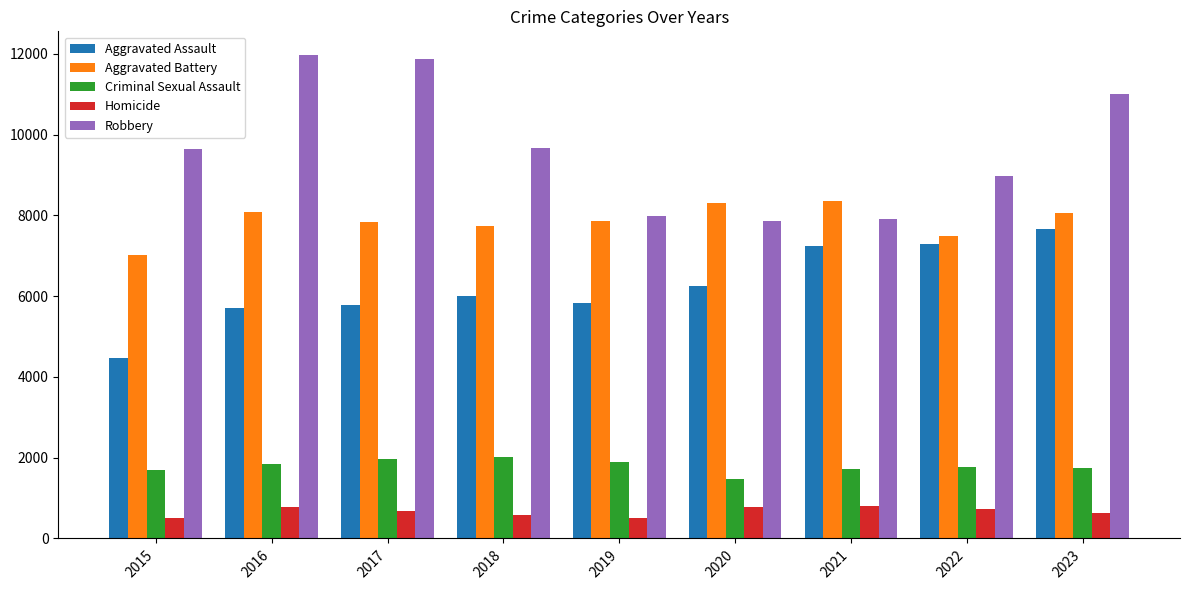

At which label is Robbery closest to 9907?

2018